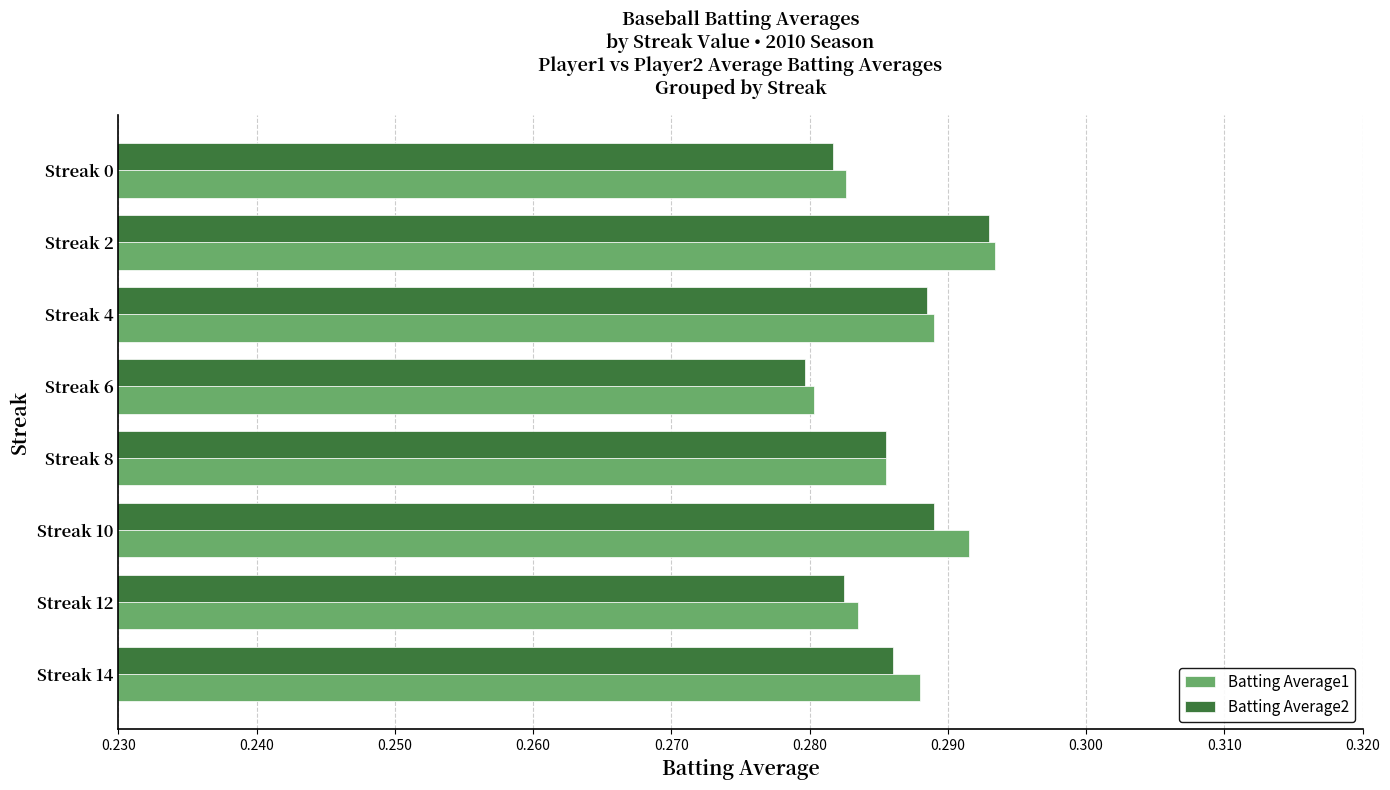

Which label corresponds to the smallest value in the chart?

Streak 6